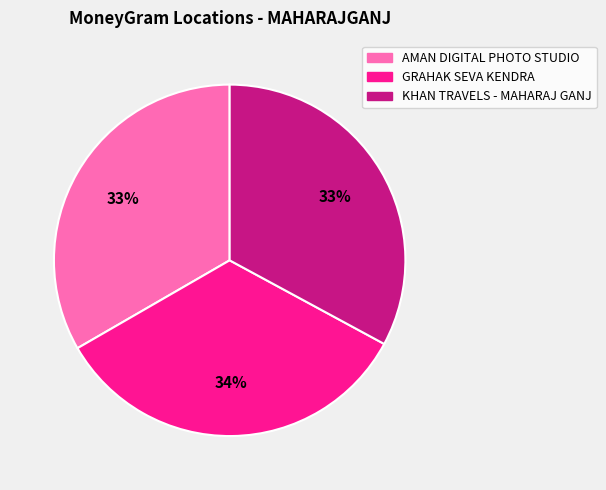

Count the number of slices in the pie.

3